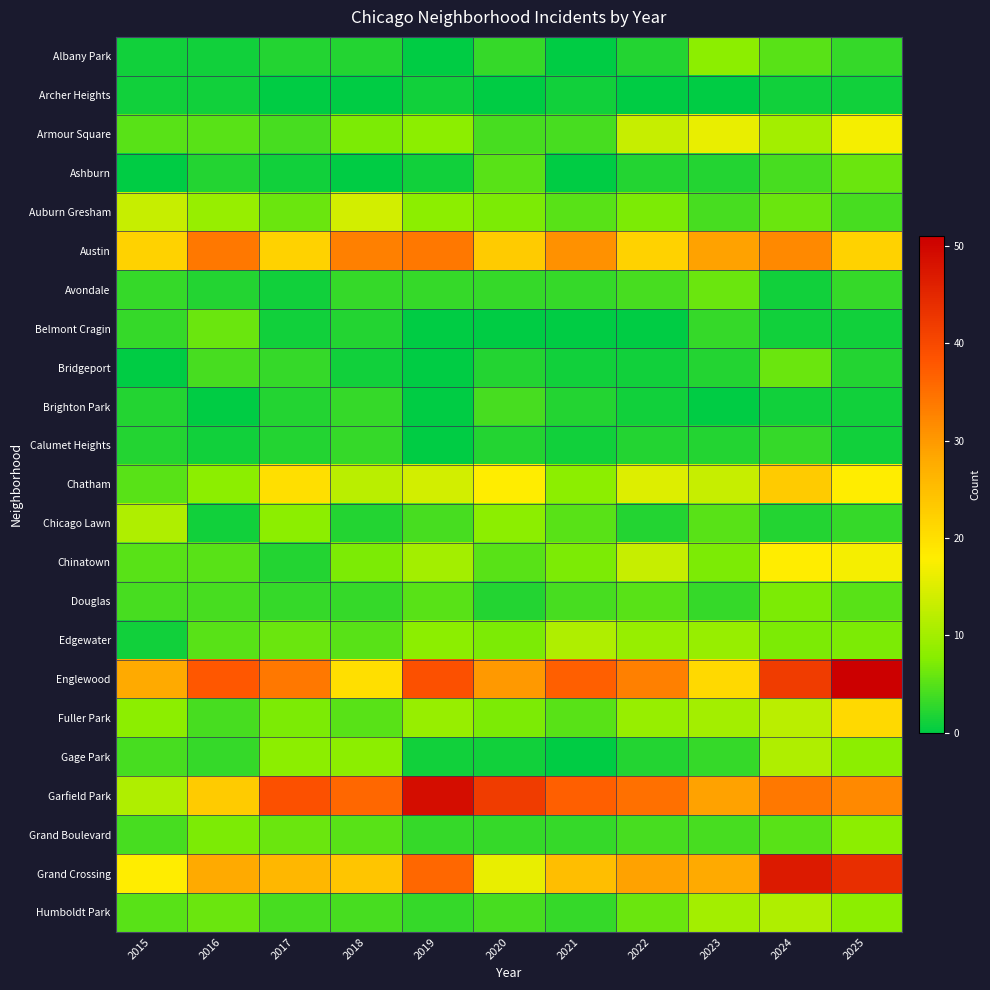

At how many categories does at least one series exceed 43?

3